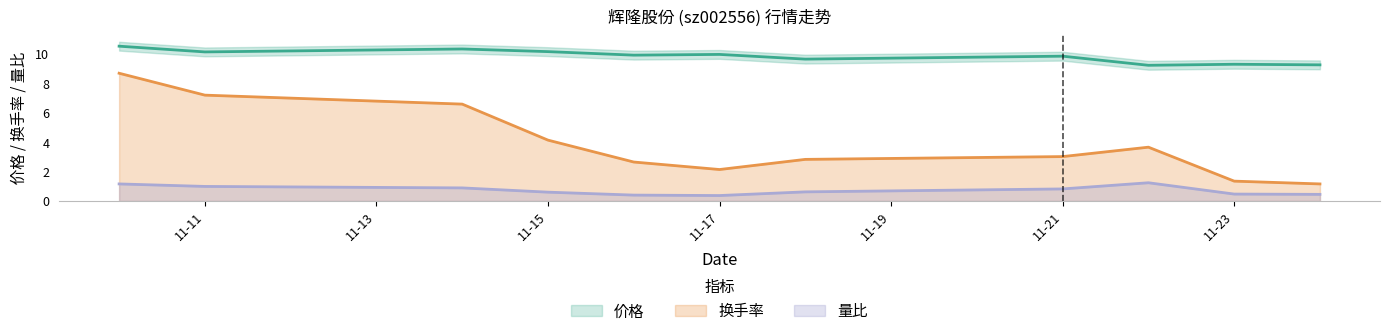

Where is 换手率 nearest to the value 4?

11-15